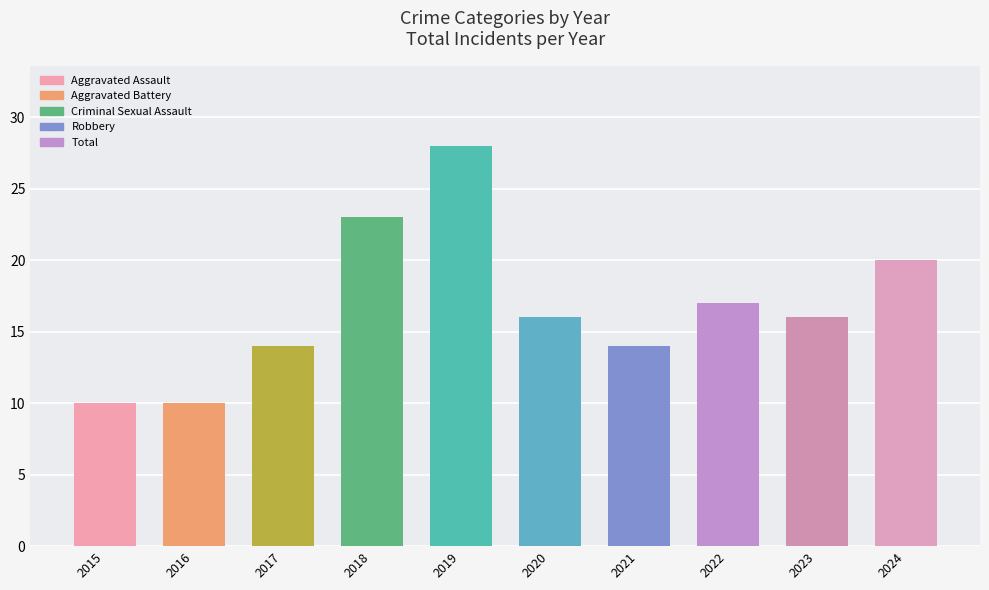

What is the value of the Total bar at the 6th from the left?

16